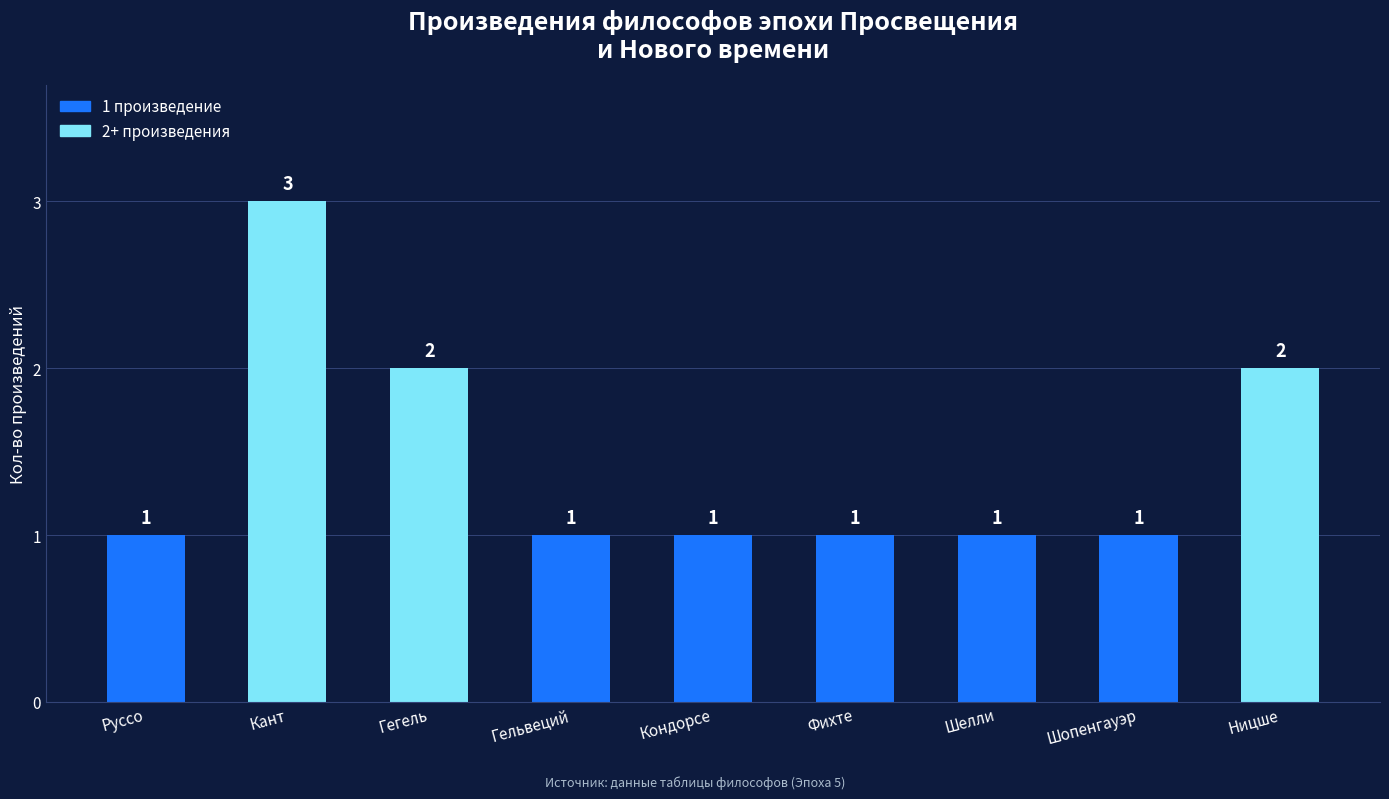

What is the ratio of the value at Гельвеций to the value at Кант?

0.3